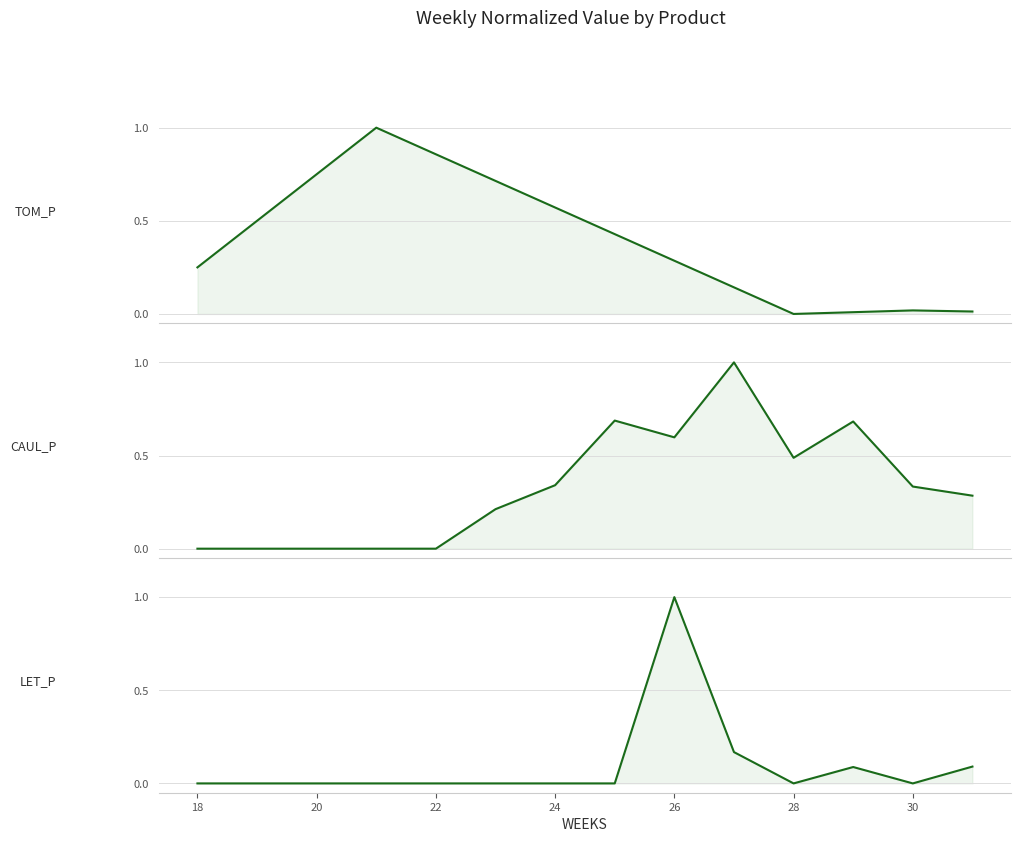

Count the number of categories in the chart.

14